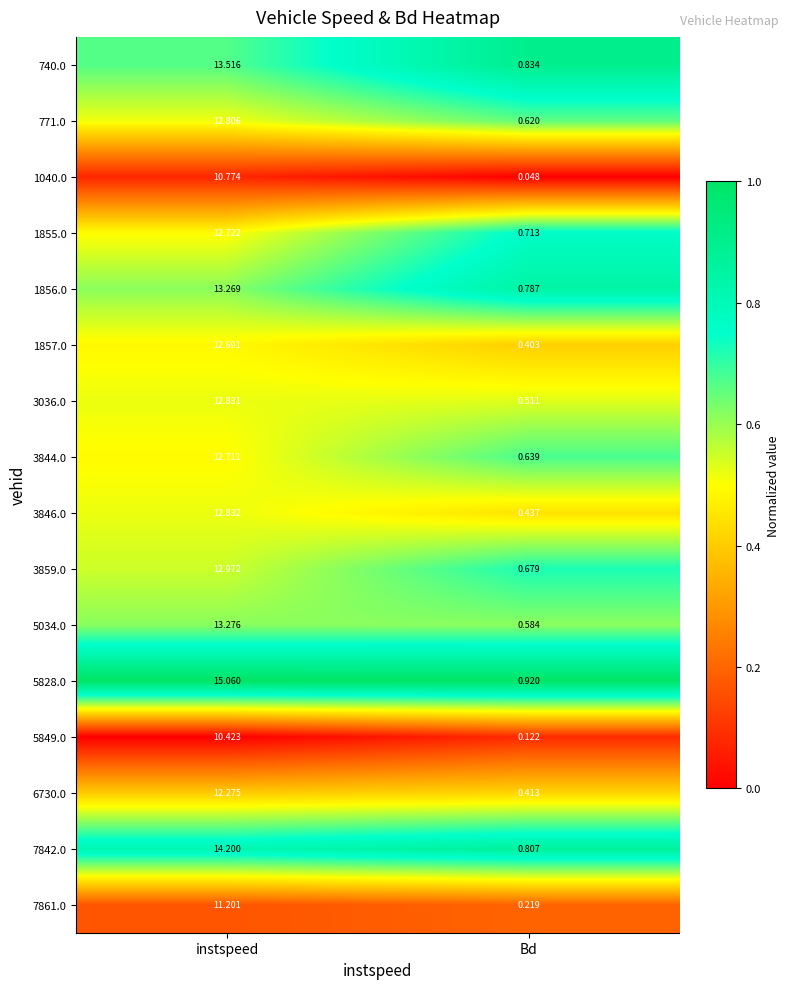

Is the value of 3844.0 at Bd greater than the value of 3846.0 at instspeed?

No